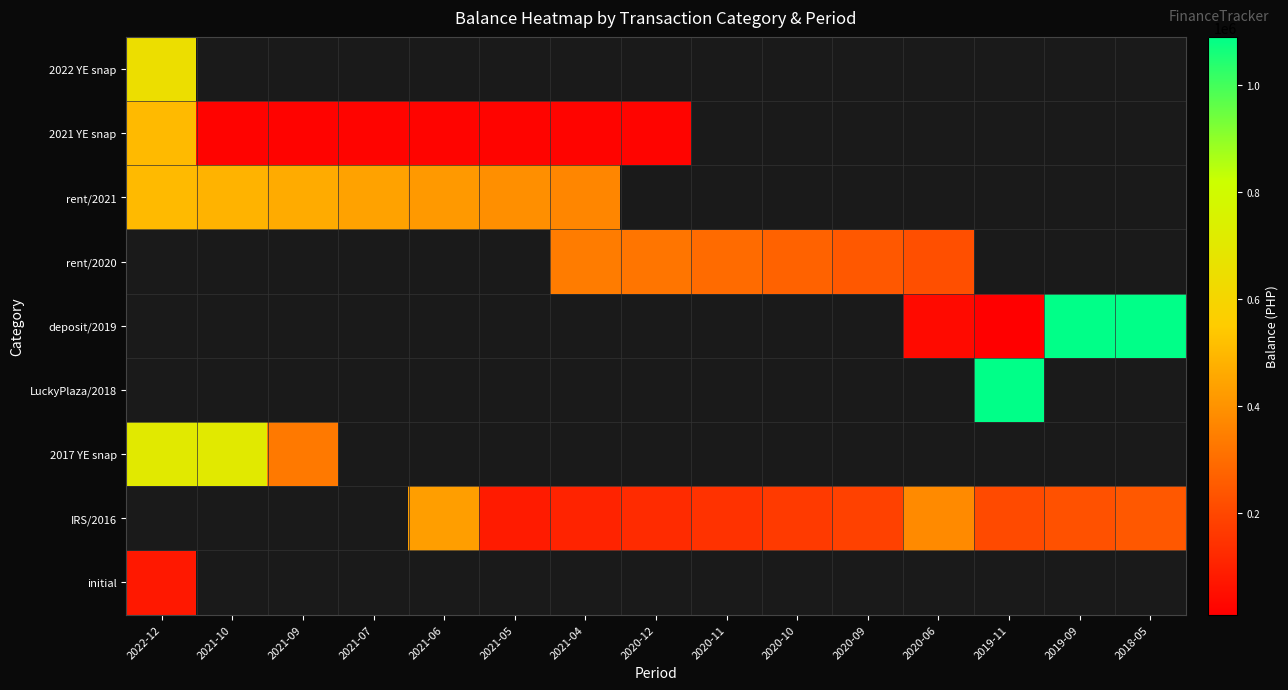

Which category has the lowest value in the 2021 YE snap series?

2021-10